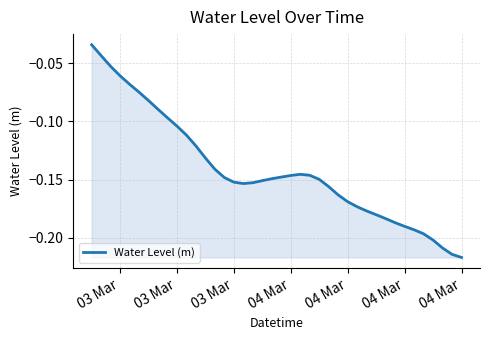

How many lines are shown in the chart?

1